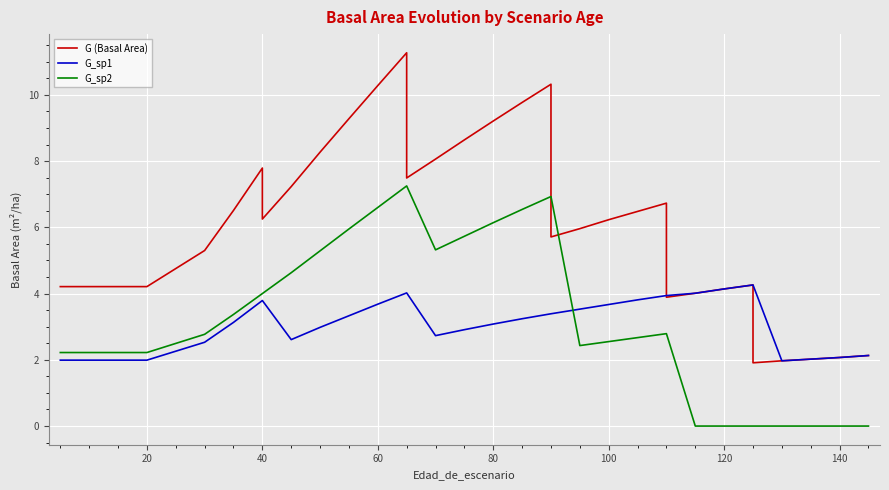

How many lines are shown in the chart?

3